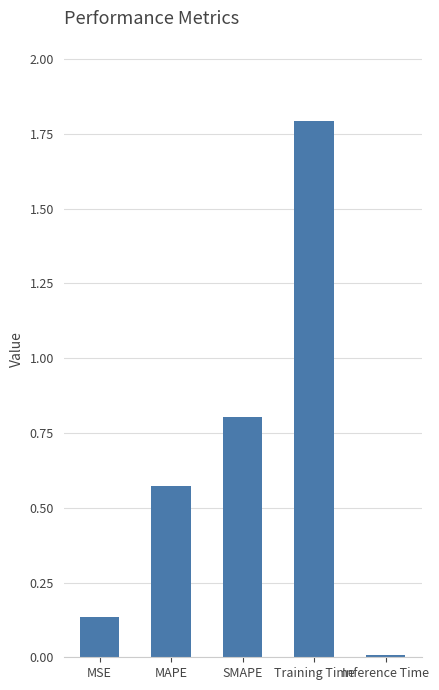

The chart shows a value of 1.8 at Training Time. True or false?

True